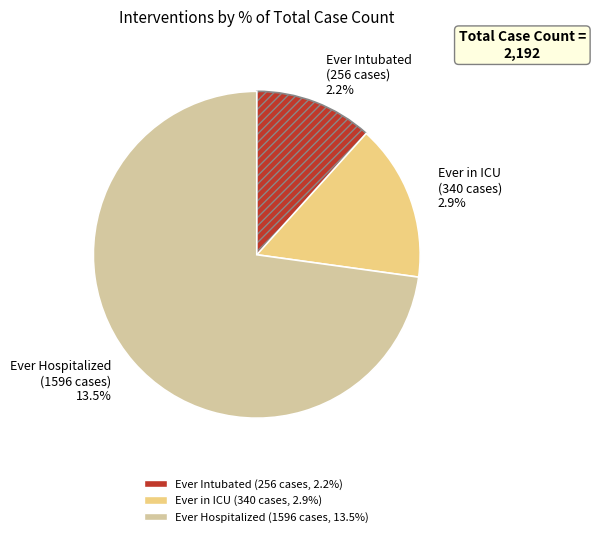

How many slices are in this pie chart?

3